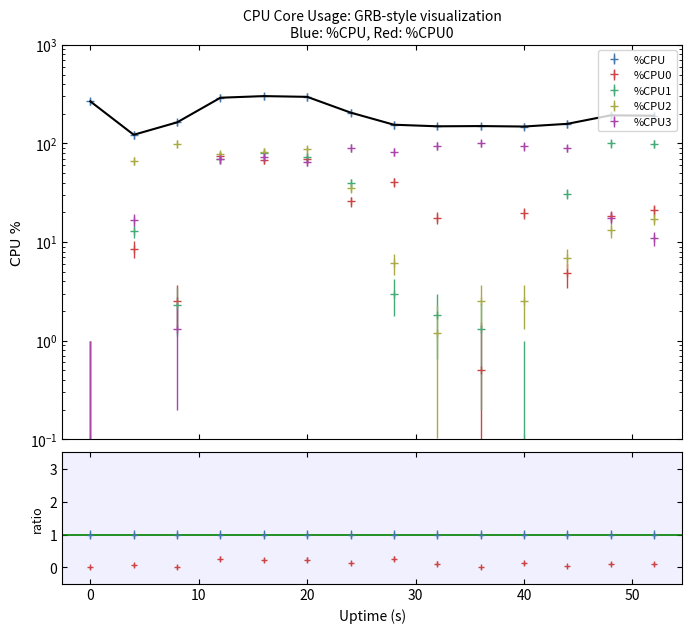

Does the chart display data point markers on the line(s)?

No